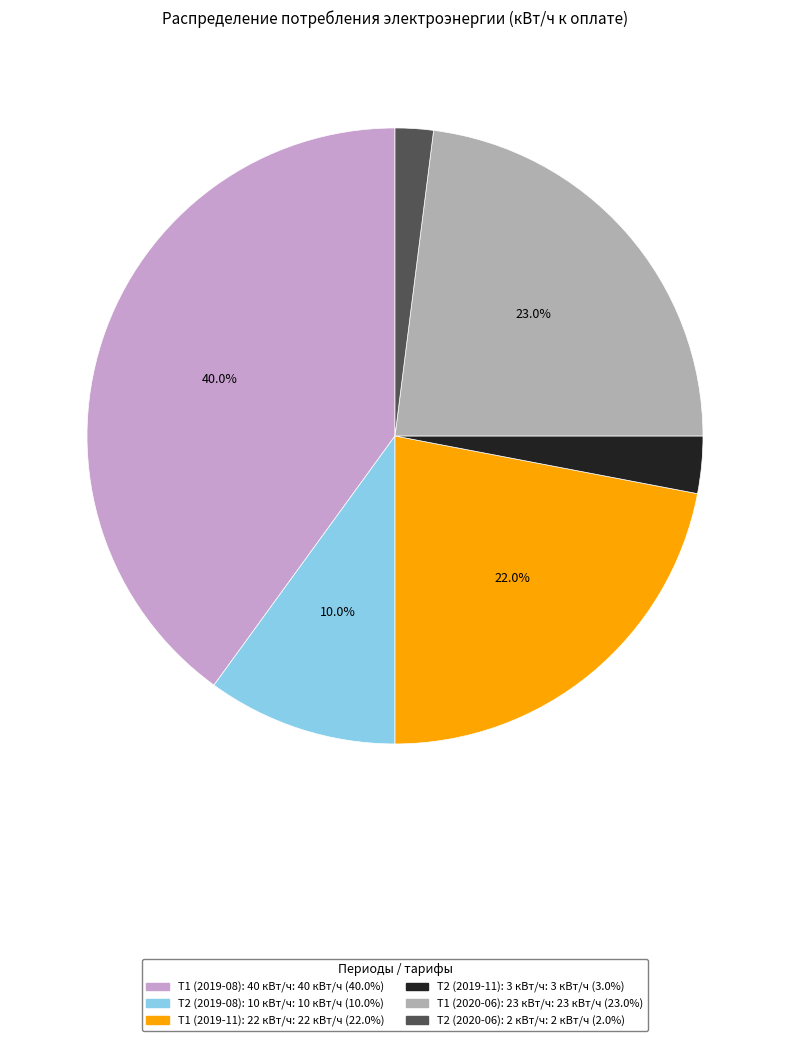

What percentage is the Т1 (2019-08): 40 кВт/ч slice, to the nearest percent?

40%